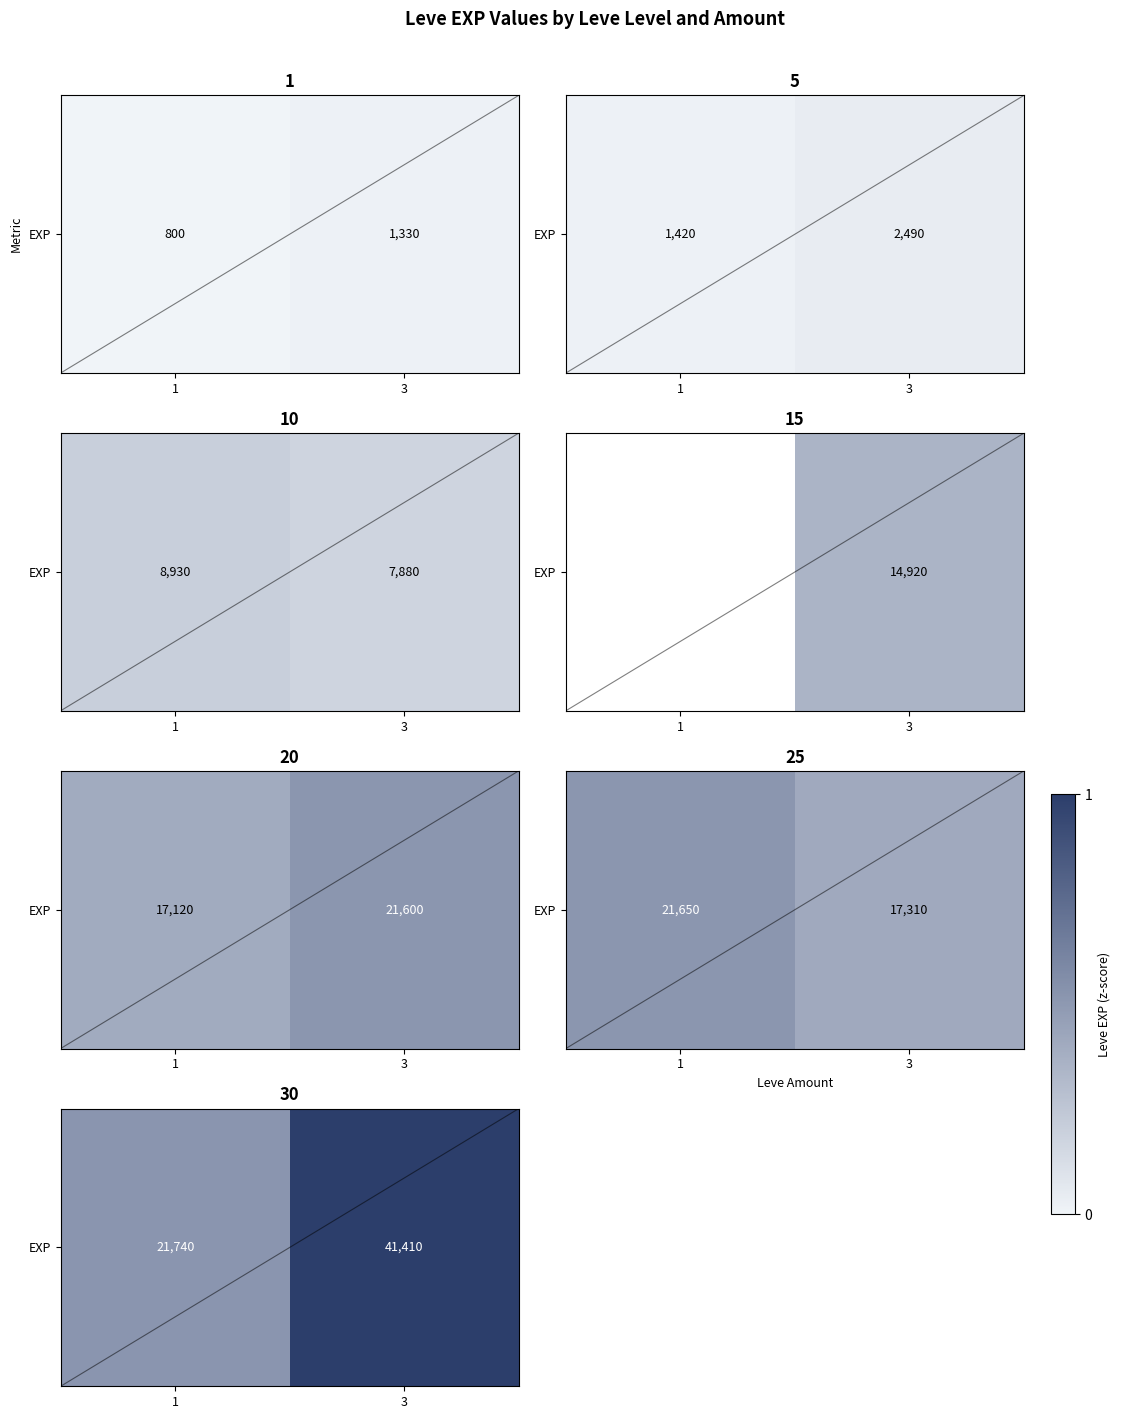

What is the difference between the values at 3 and 1?

19670